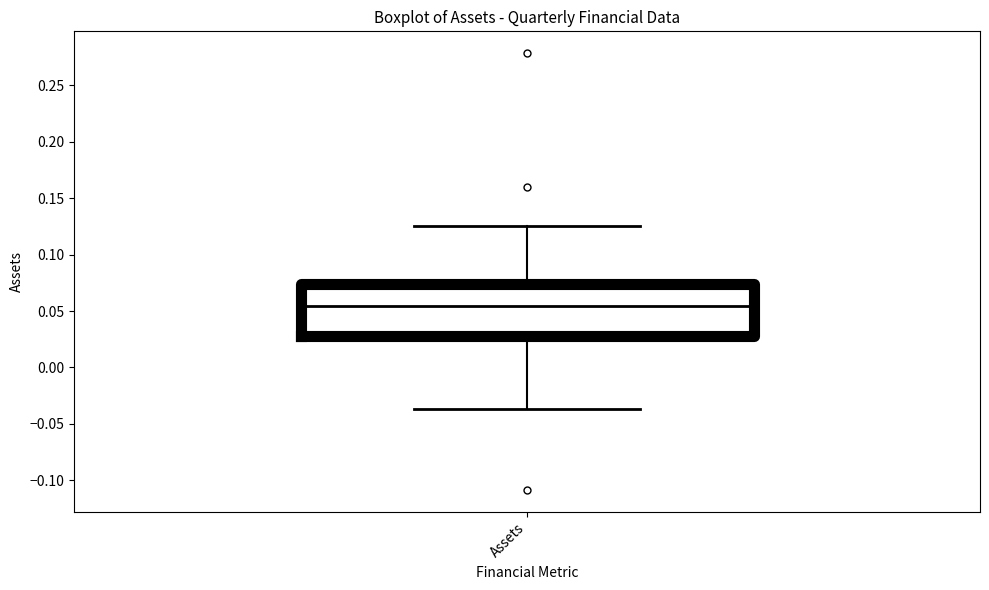

Transcribe this box plot: give where the median line is, the range the box spans, and where the two whiskers end, as read against the y-axis. The values are not printed on the chart, so give them approximately, as read against the axis.

median 0.055, box 0.025 to 0.075, whiskers -0.035 to 0.125